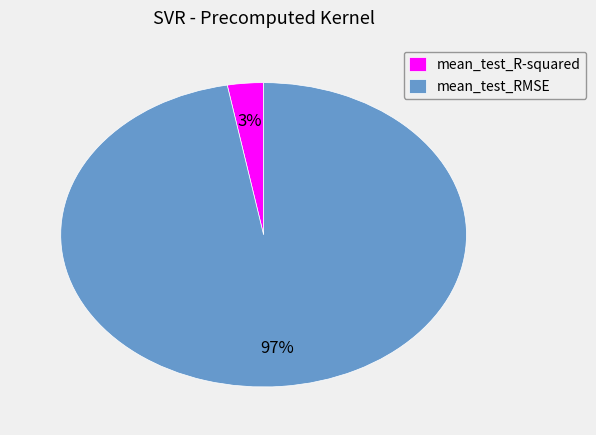

To the nearest percent, what is the combined percentage of mean_test_RMSE and mean_test_R-squared?

100%